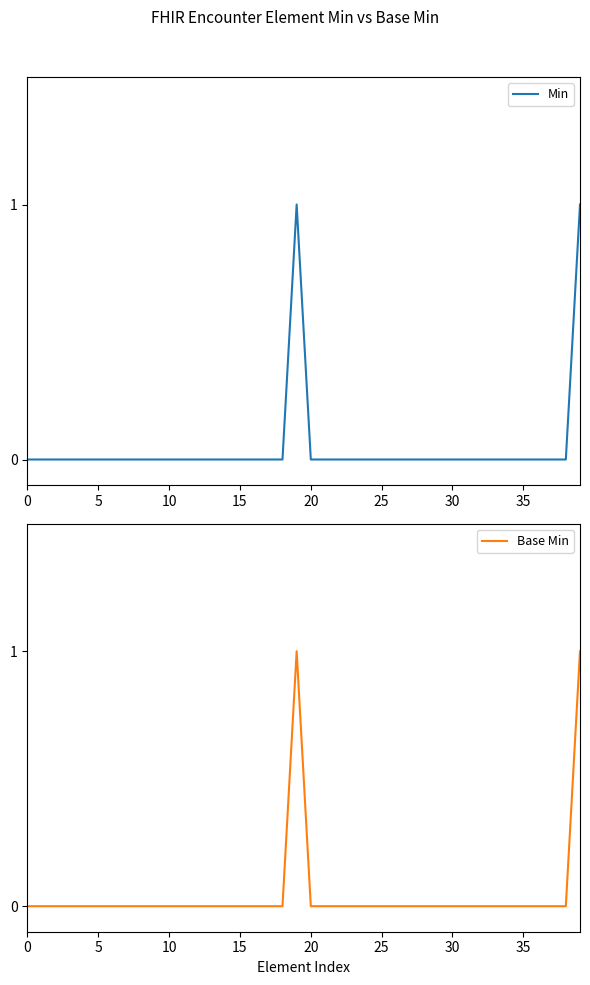

True or false: Base Min has a value of 0 at 35.

True